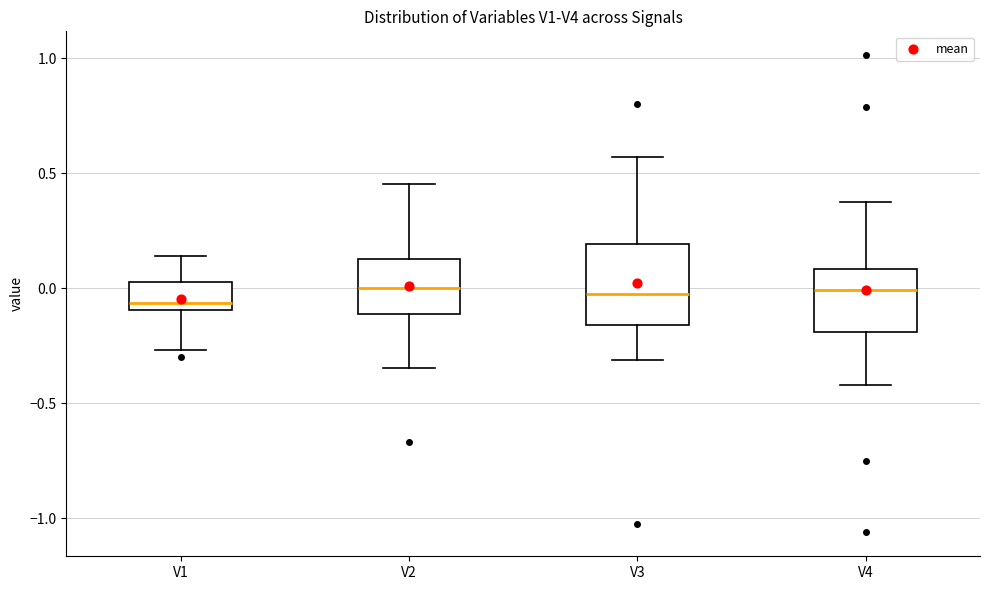

Which box is the tallest, from its lower edge to its upper edge?

V3